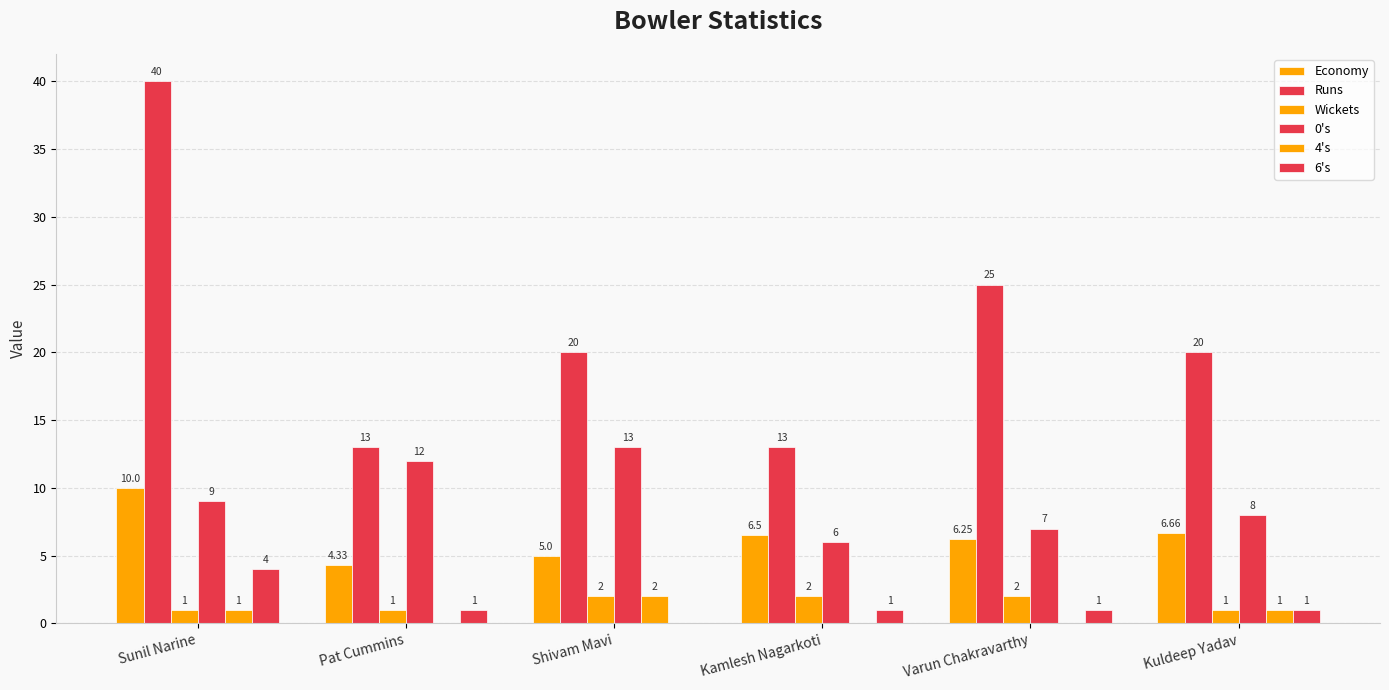

Are the bars grouped side by side (vs. stacked)?

Yes